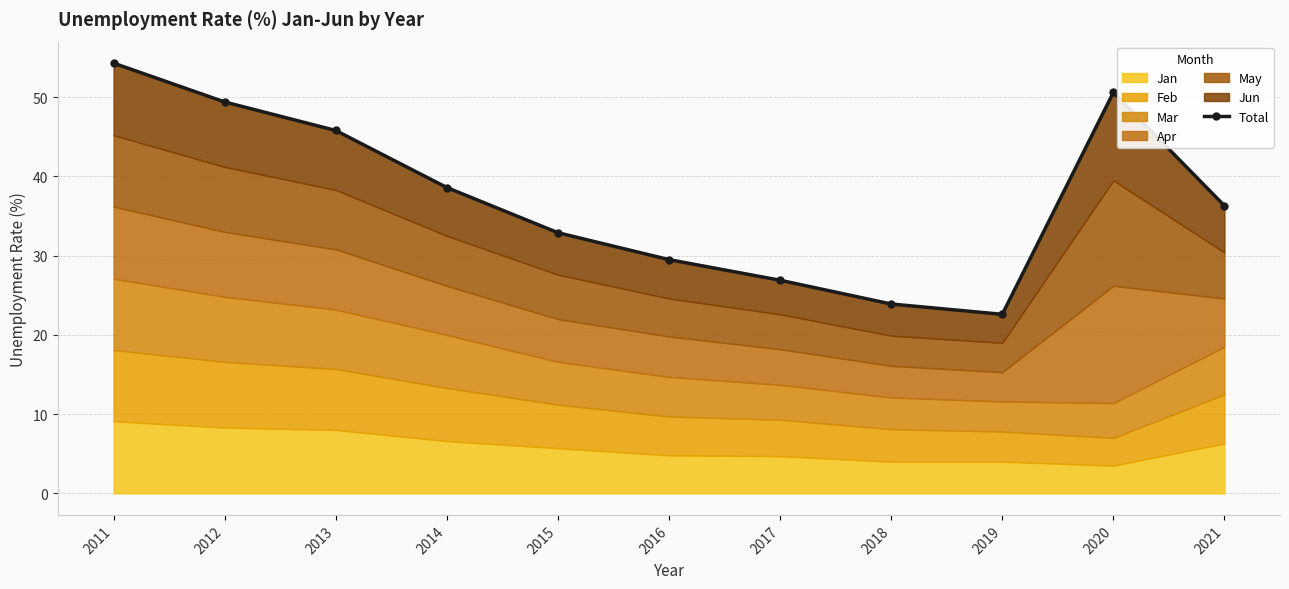

Where is the first local minimum?

2019